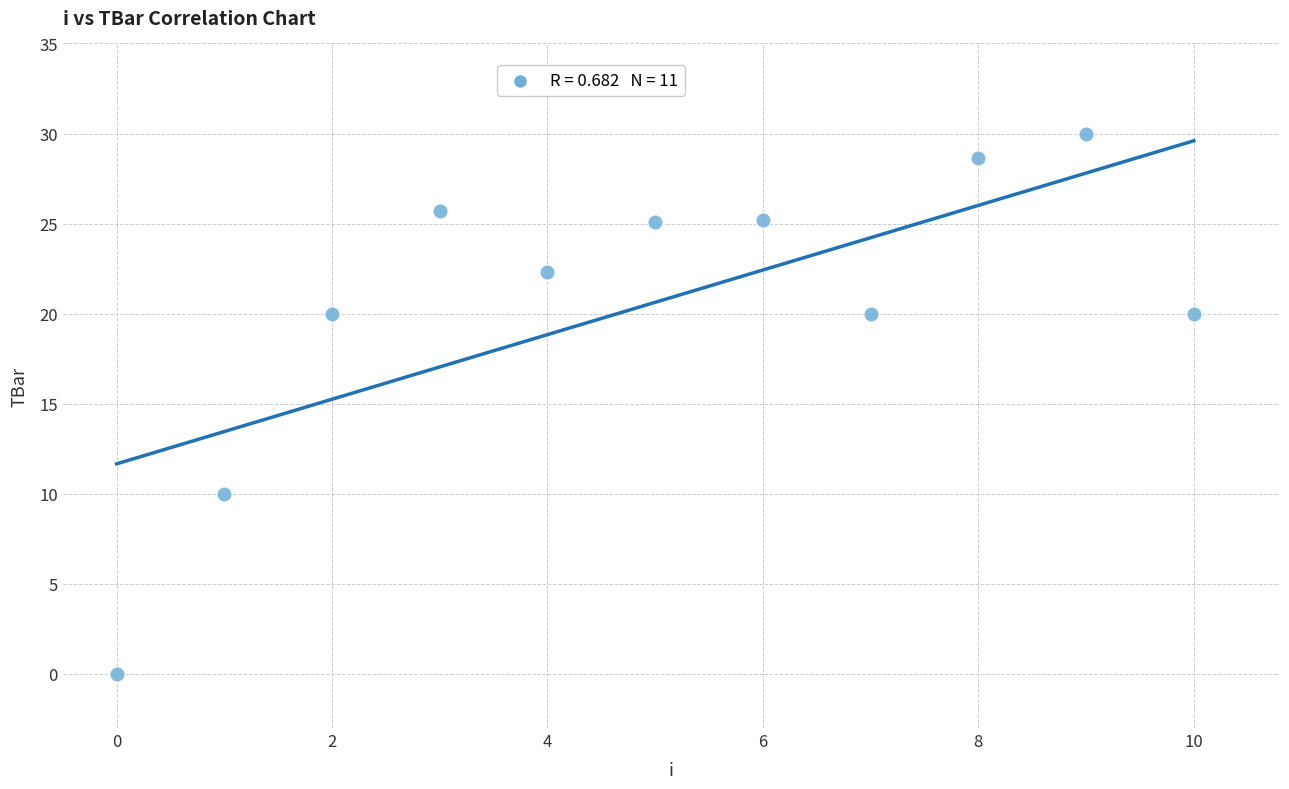

What Y value in the scatter plot is closest to 14?

10.0